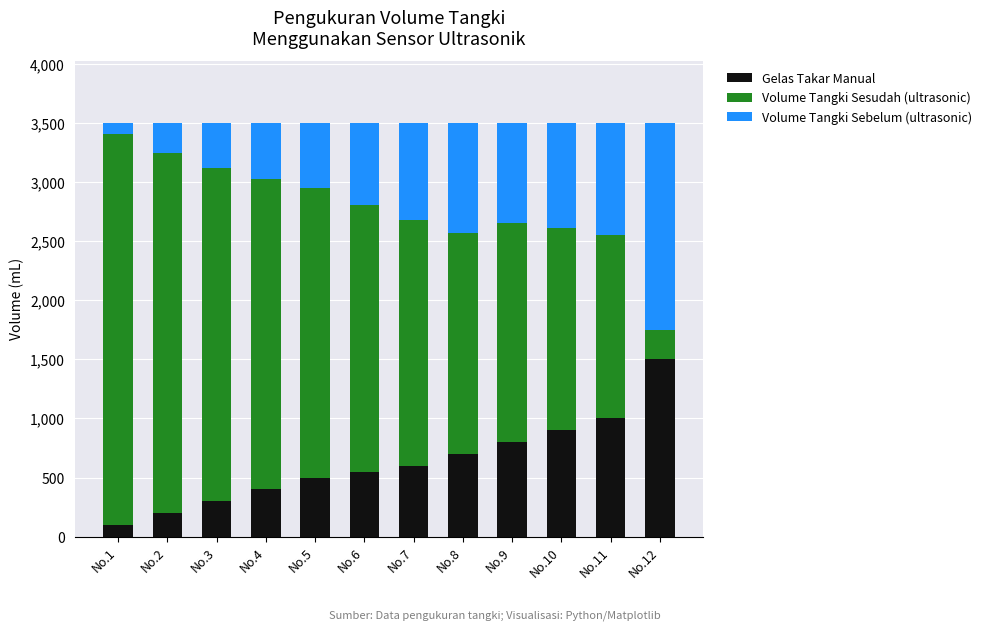

What are all the series names shown in the legend?

Gelas Takar Manual, Volume Tangki Sesudah (ultrasonic), Volume Tangki Sebelum (ultrasonic)